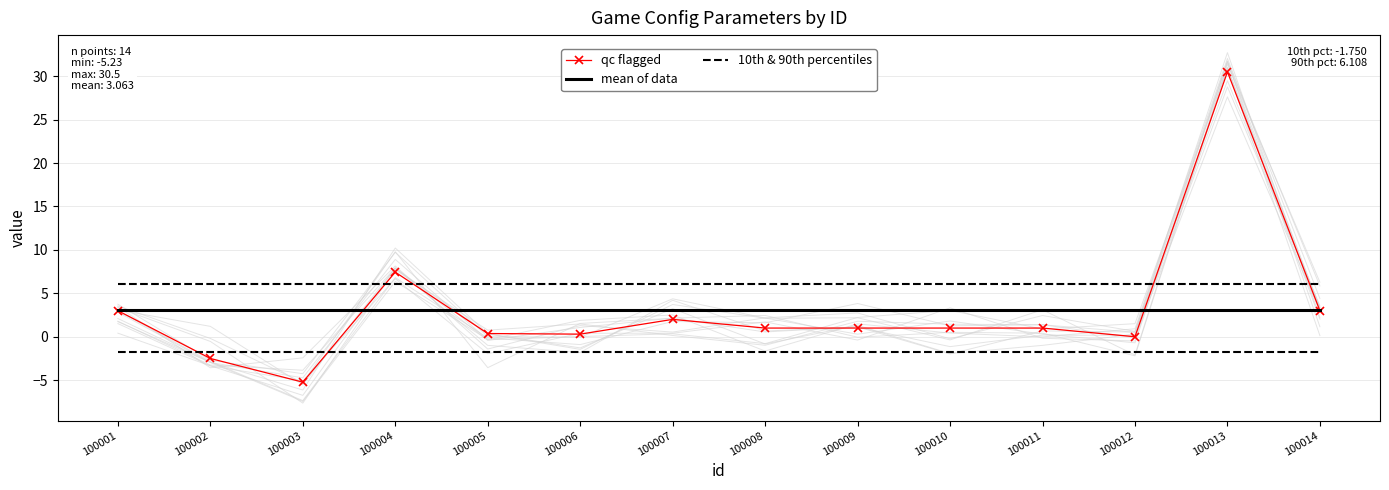

What is the highest value of the mean of data series?

3.1